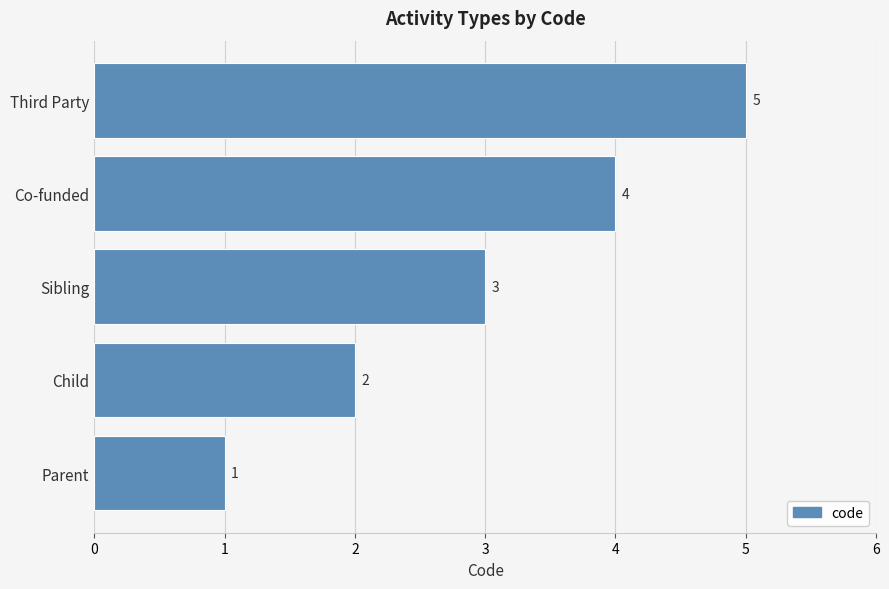

Where is the data nearest to the value 3?

Sibling